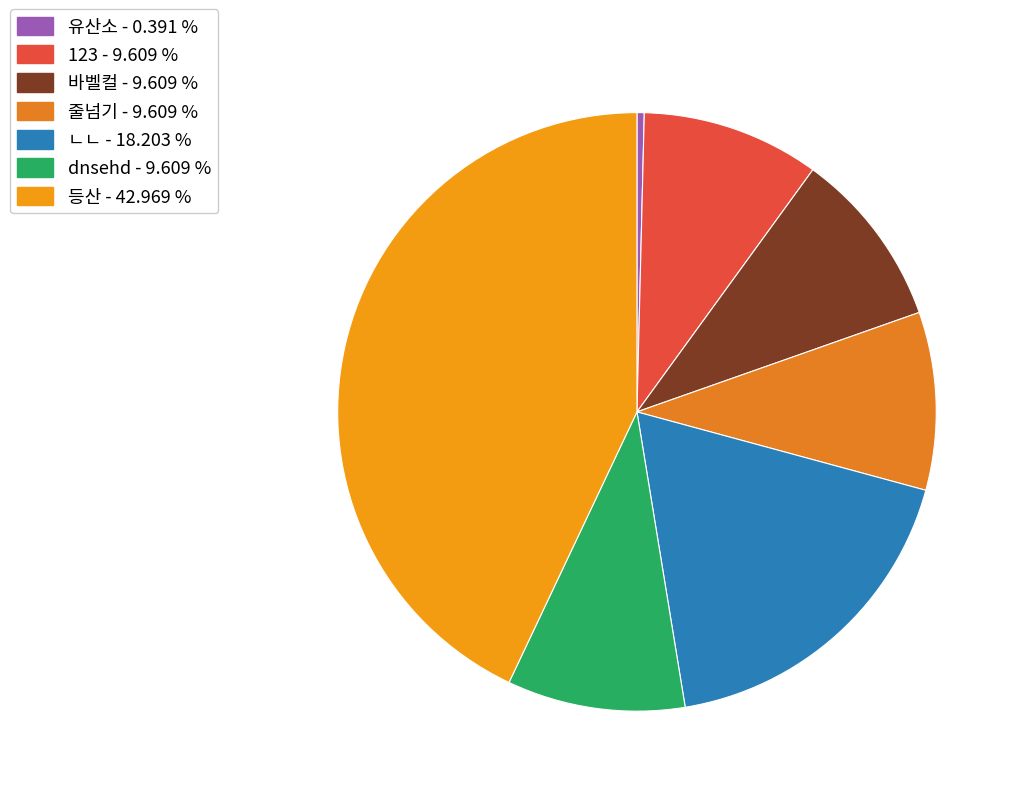

Combined, do 123 and 줄넘기 account for over 50%?

No